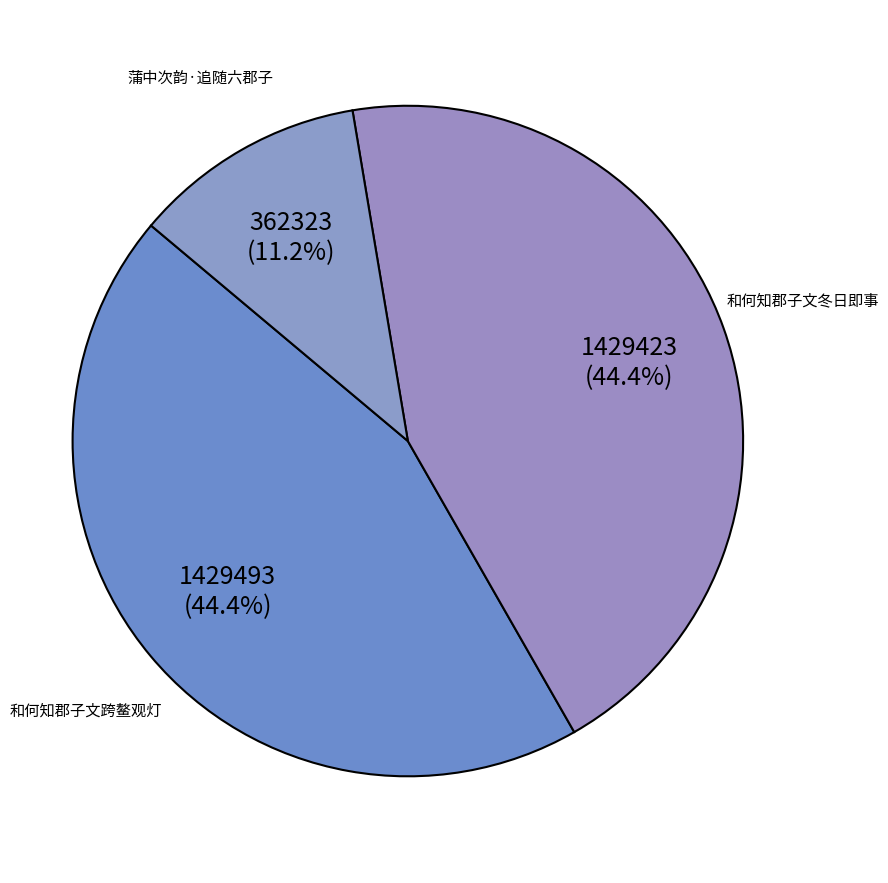

Which category has the smallest portion of the pie?

蒲中次韵·追随六郡子